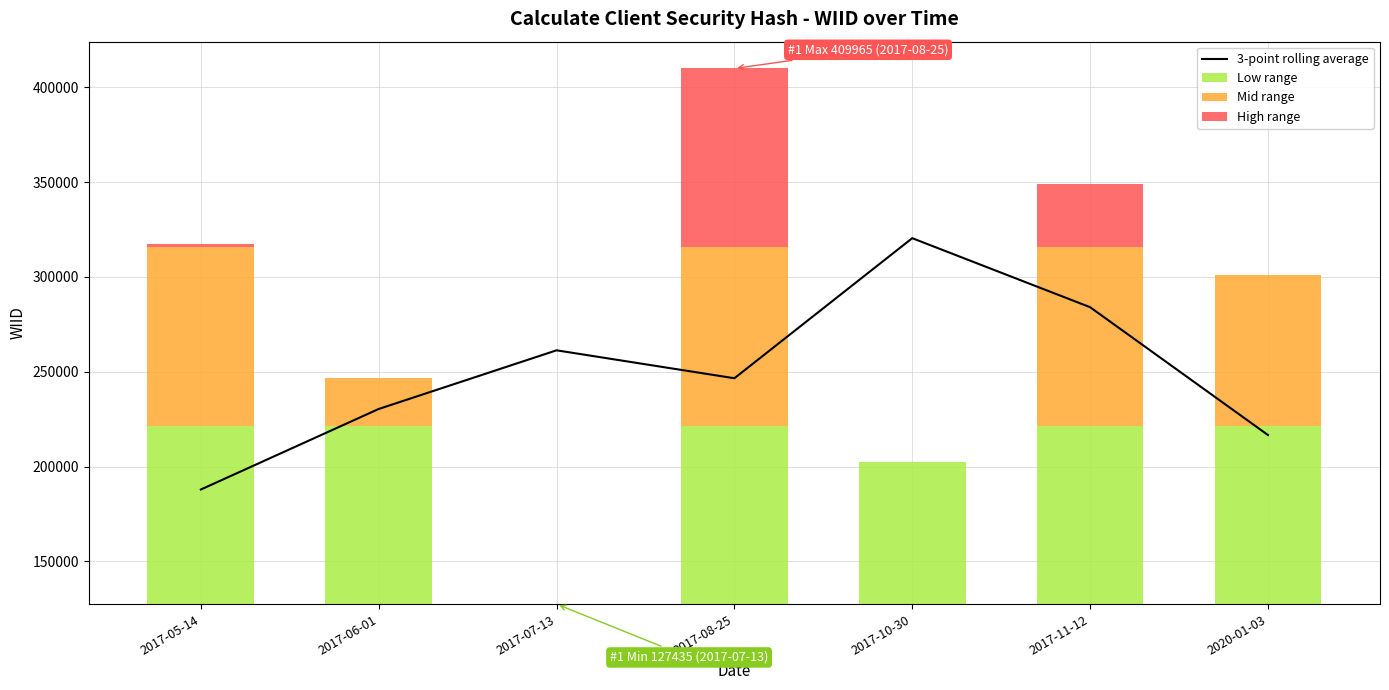

What are all the series names shown in the legend?

3-point rolling average, Low range, Mid range, High range